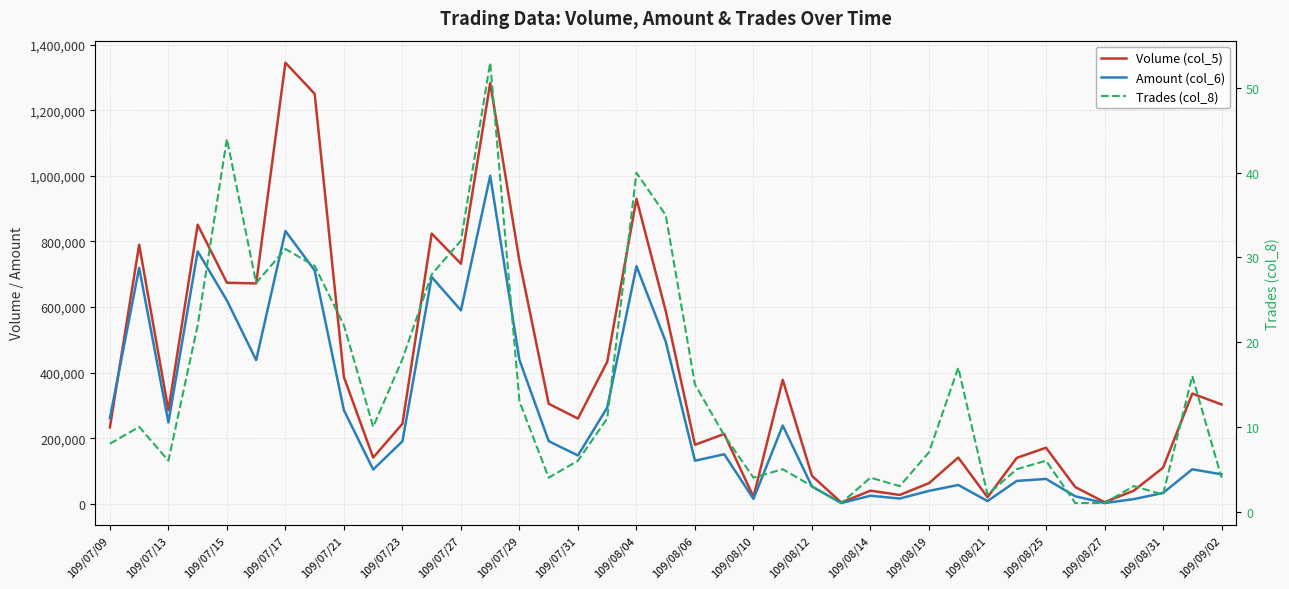

What is the value of the Volume (col_5) point at the 9th from the left?

386000